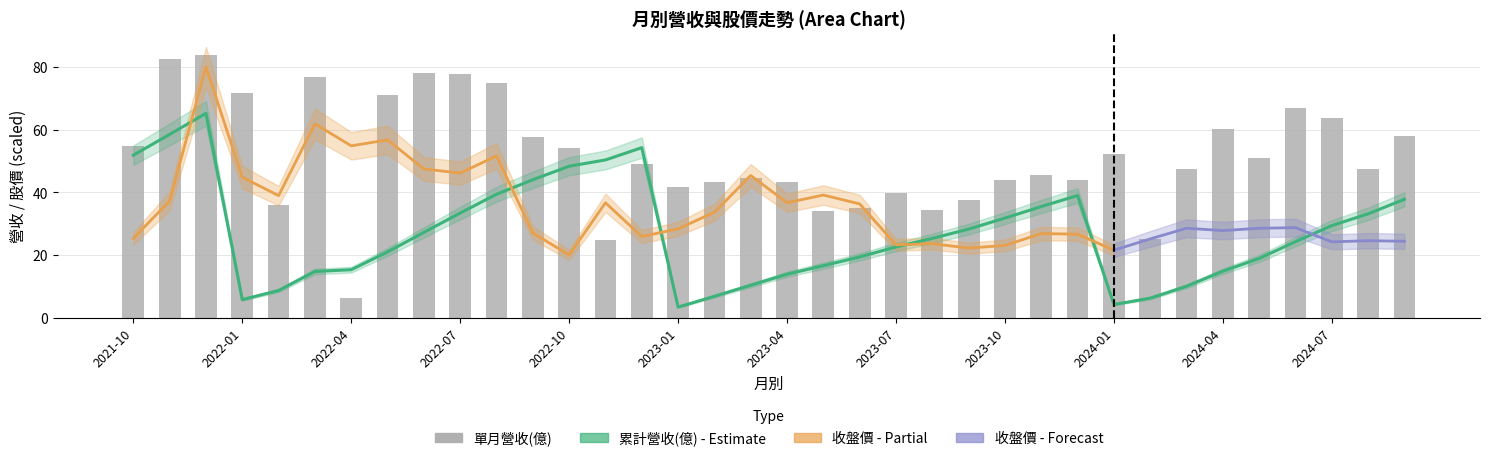

The value of 累計營收(億) at 2022-08 is 39.4. True or false?

True